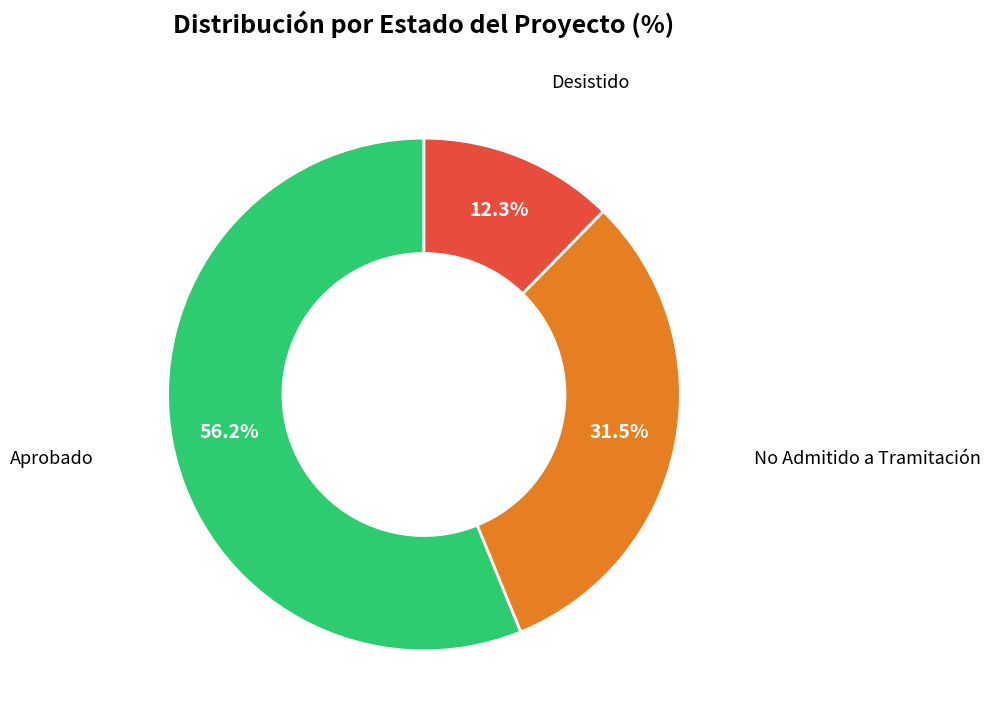

Is there any slice that represents more than half of the pie?

Yes